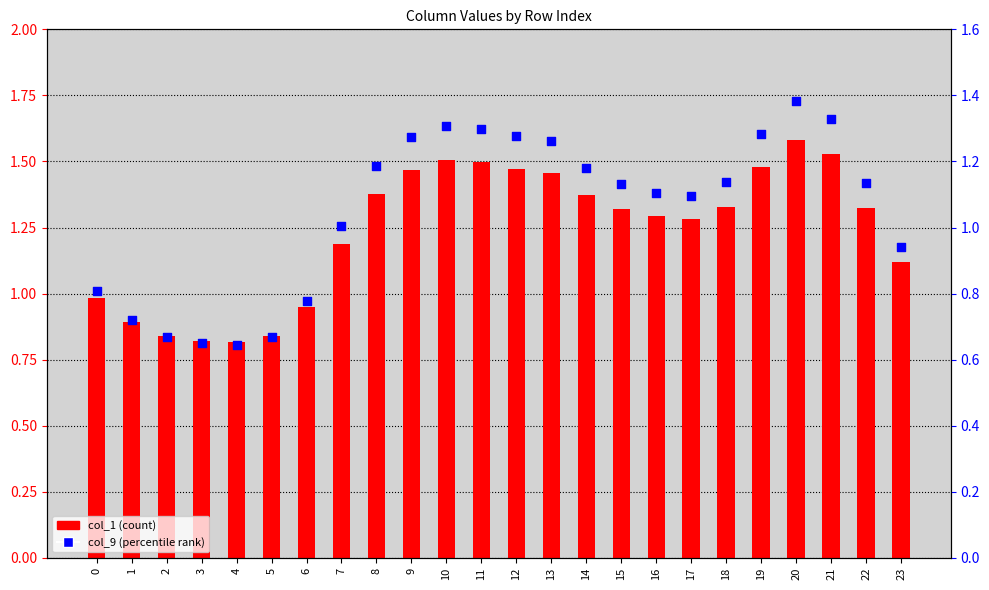

Which series has the largest total across all categories?

col_1